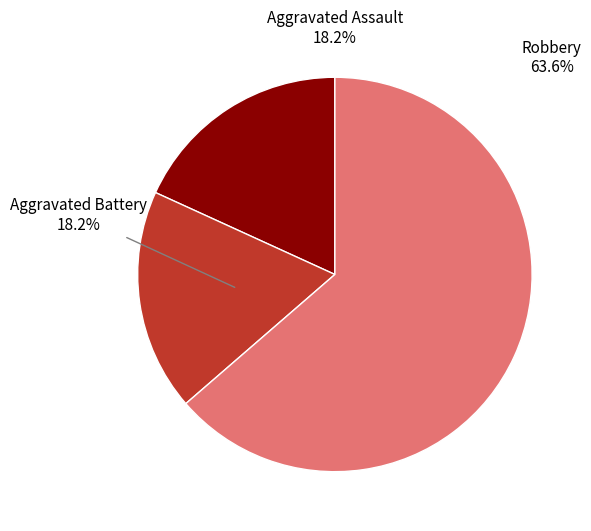

To the nearest percent, what is the difference between the largest and smallest slice percentages?

45%